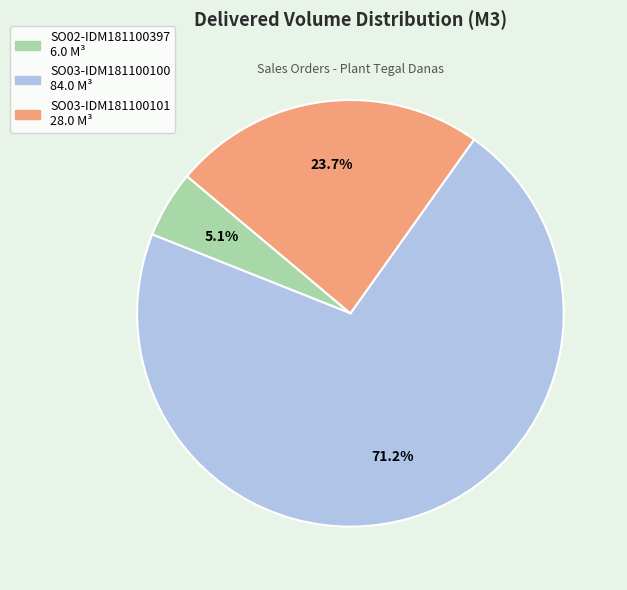

To the nearest percent, what portion does SO03-IDM181100101 represent?

24%